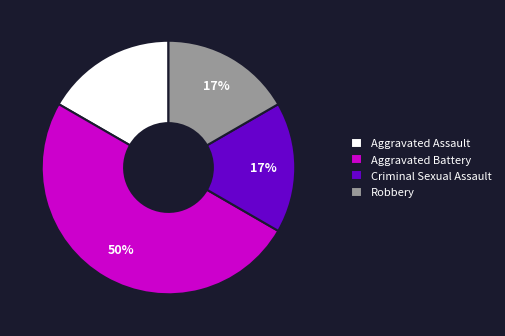

What is the ratio of the value at Criminal Sexual Assault to the value at Aggravated Battery?

0.3